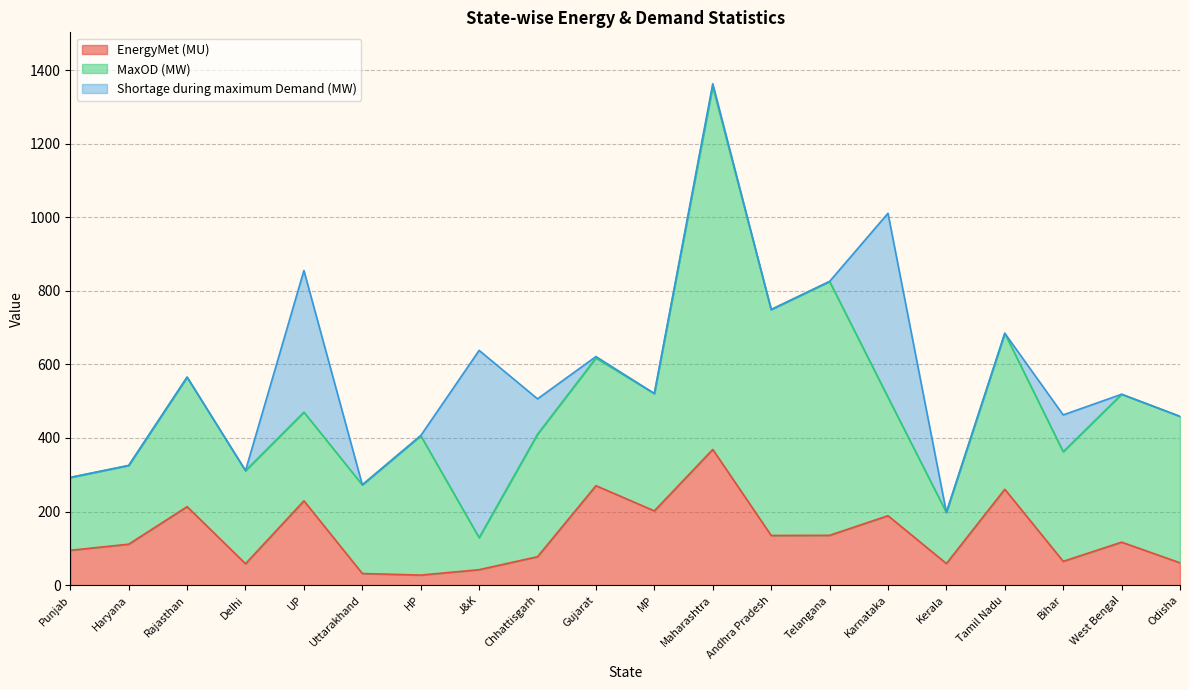

At which category is the sum across all series the highest?

Maharashtra